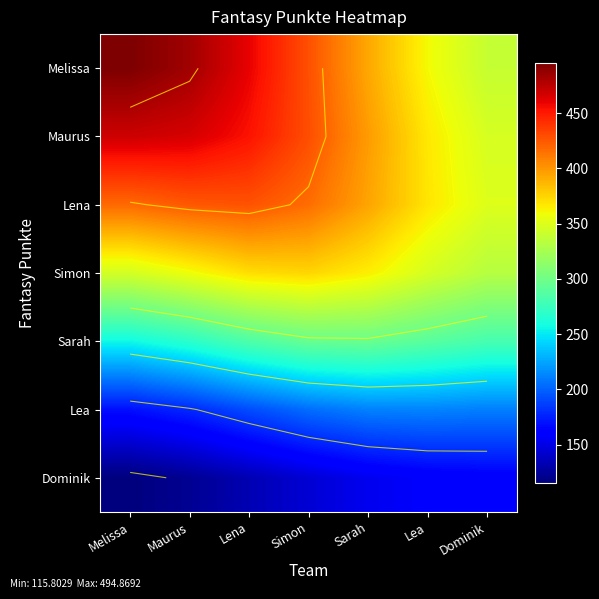

What is the difference between the maximum and minimum values in the Maurus series?

122.0